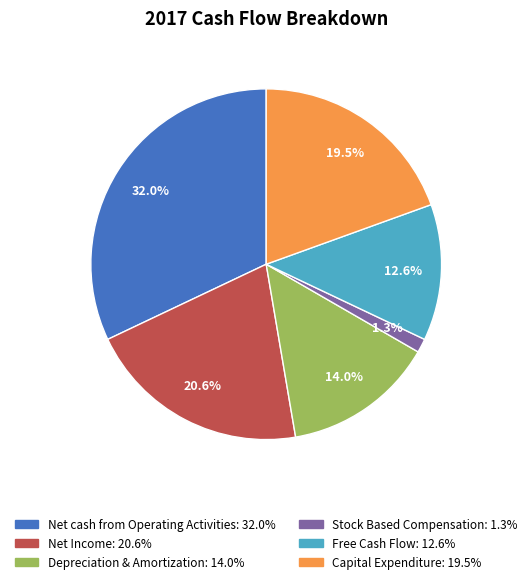

How many slices are in this pie chart?

6